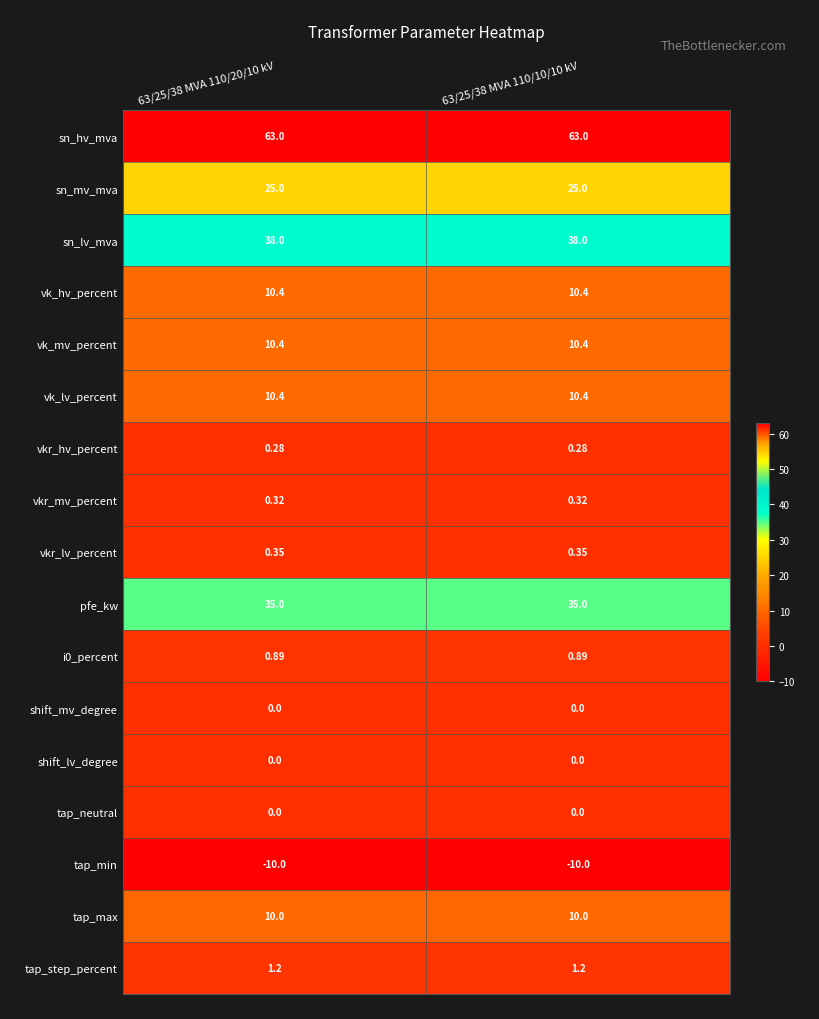

Which series has the largest total across all categories?

sn_hv_mva